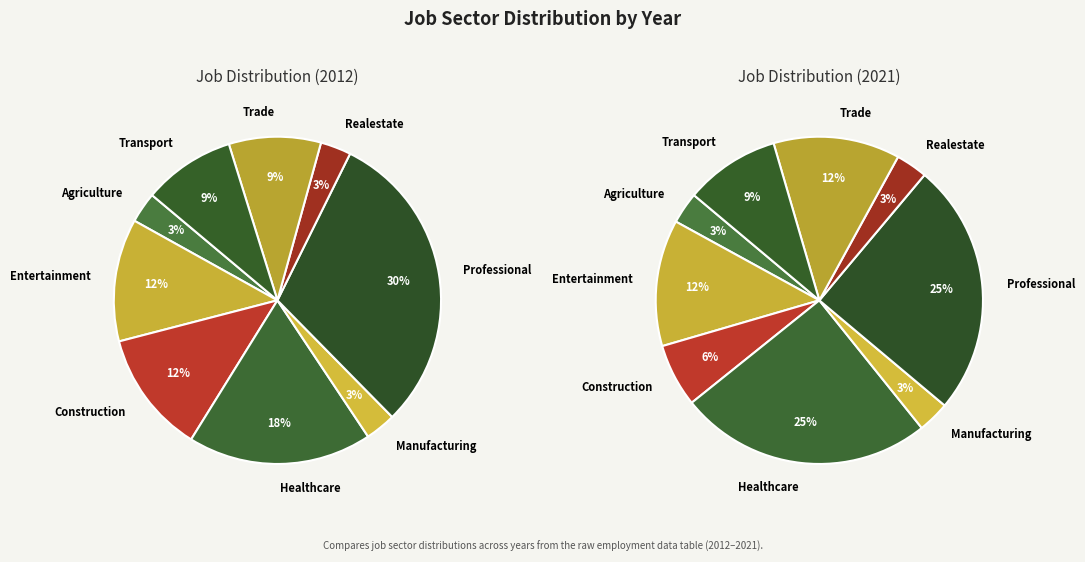

Does any single category account for the majority?

No